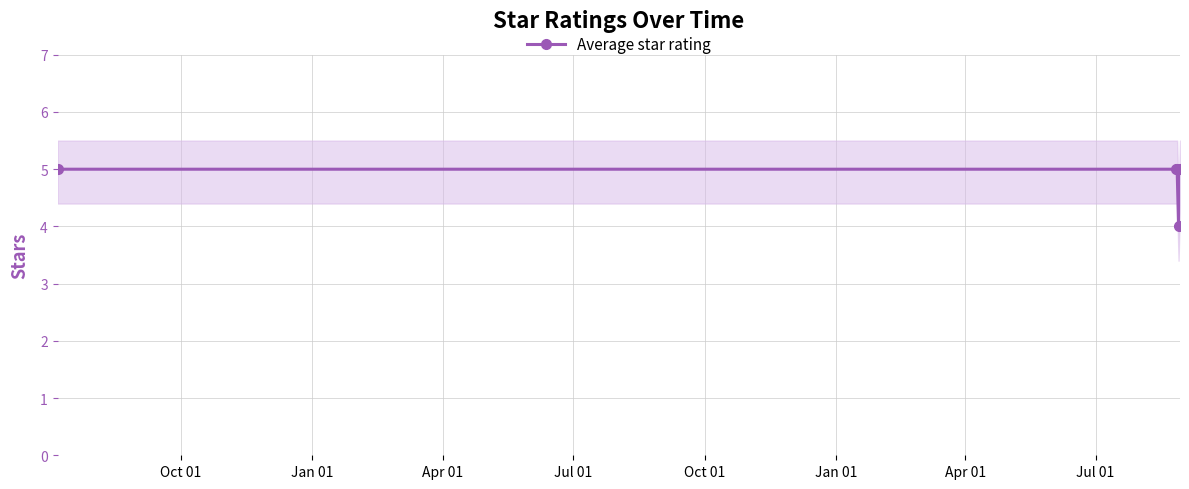

True or false: Average star rating has more than 2 interior local peaks.

False